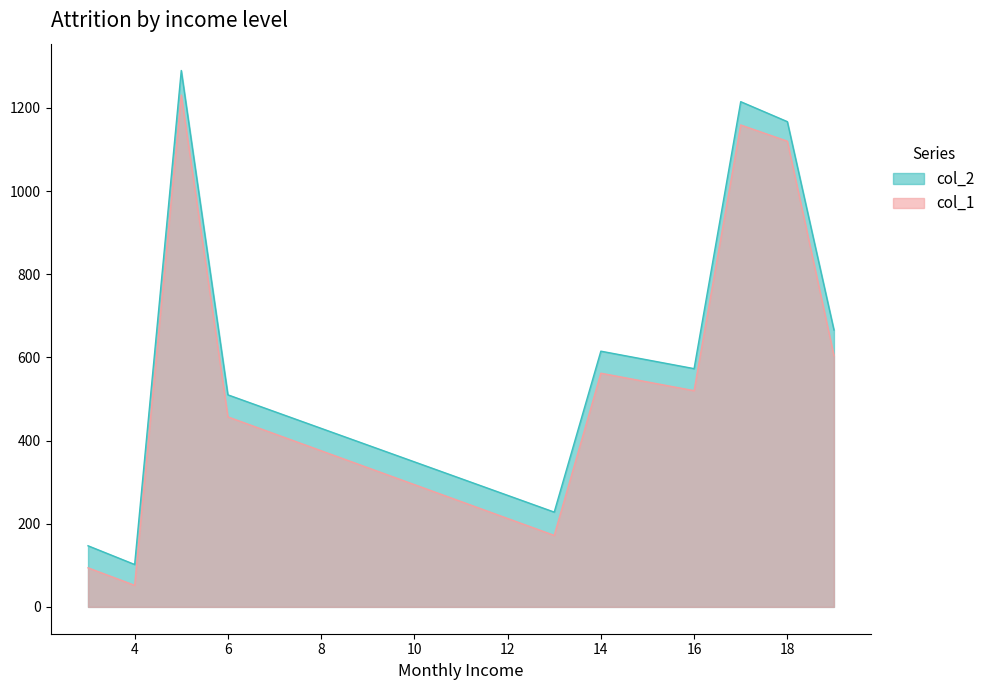

The value of col_1 at 4 is 52. True or false?

True